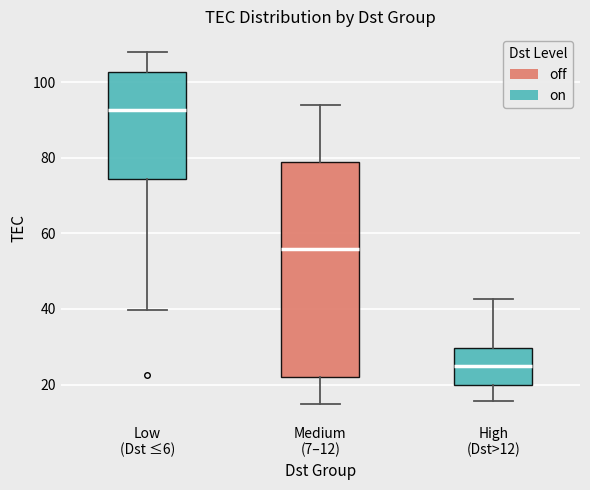

Which box's median line is the highest?

Low (Dst ≤6)